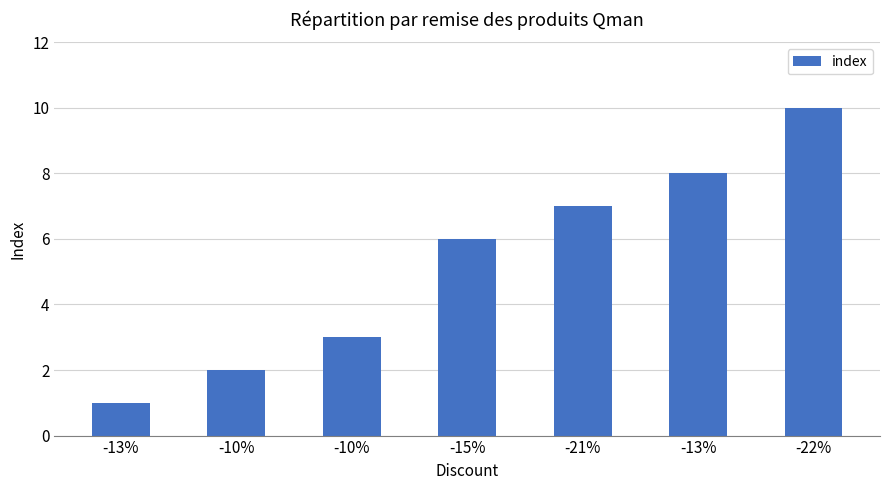

Are the bars horizontal?

No